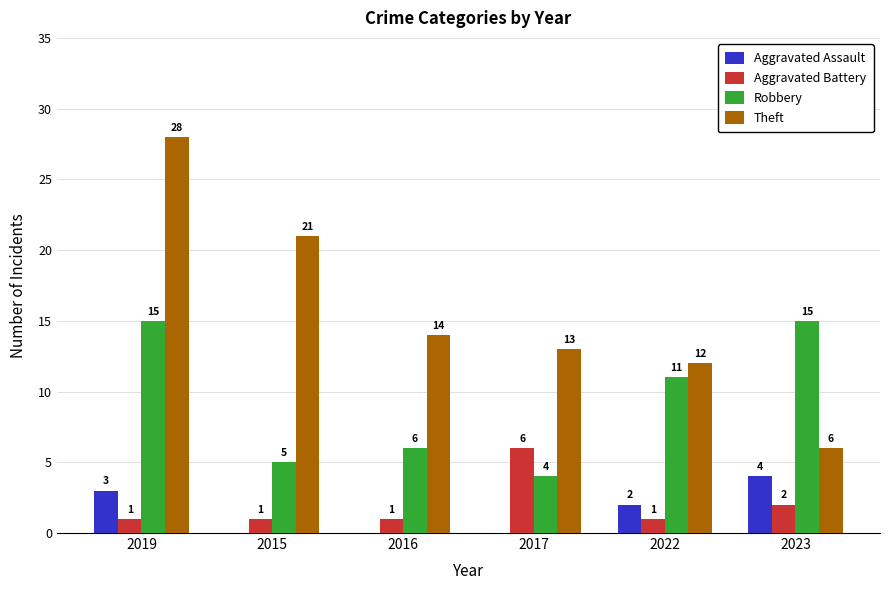

Between 2022 and 2023, which series saw the biggest shift?

Theft